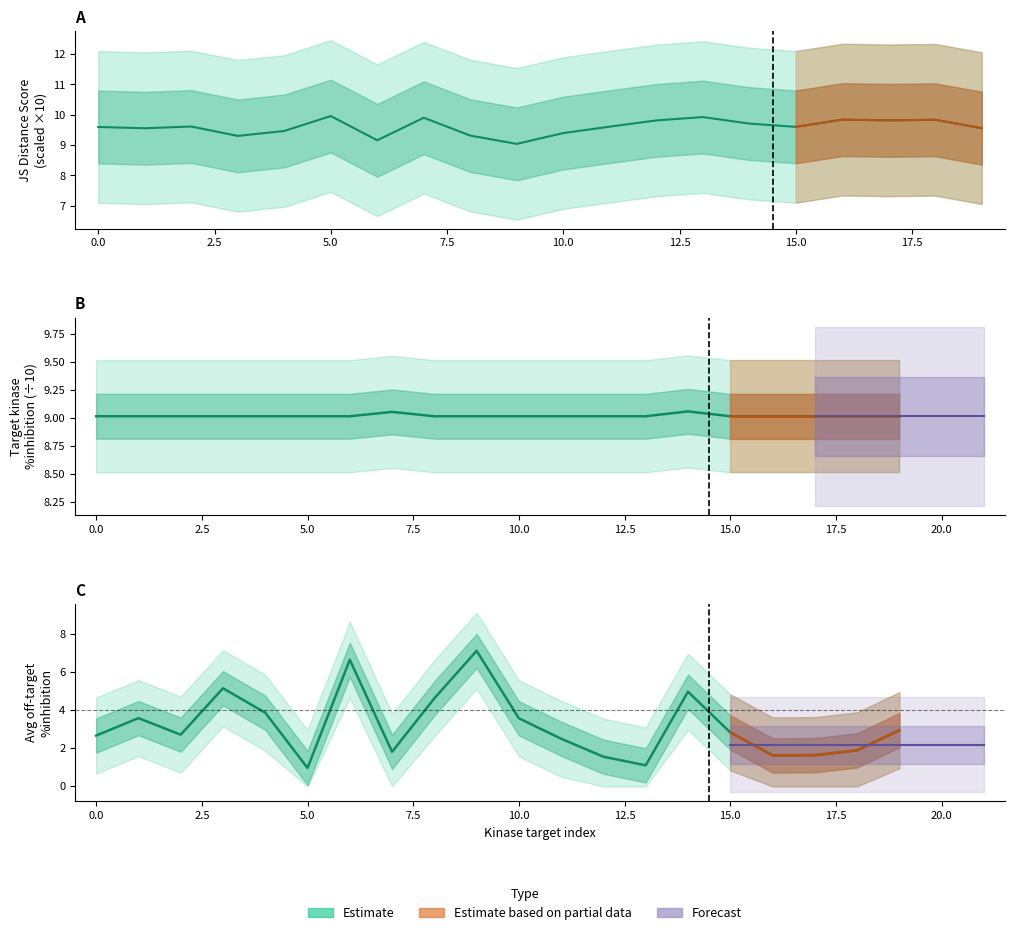

True or false: JS Distance Score has a value of 9.7 at 14.

True